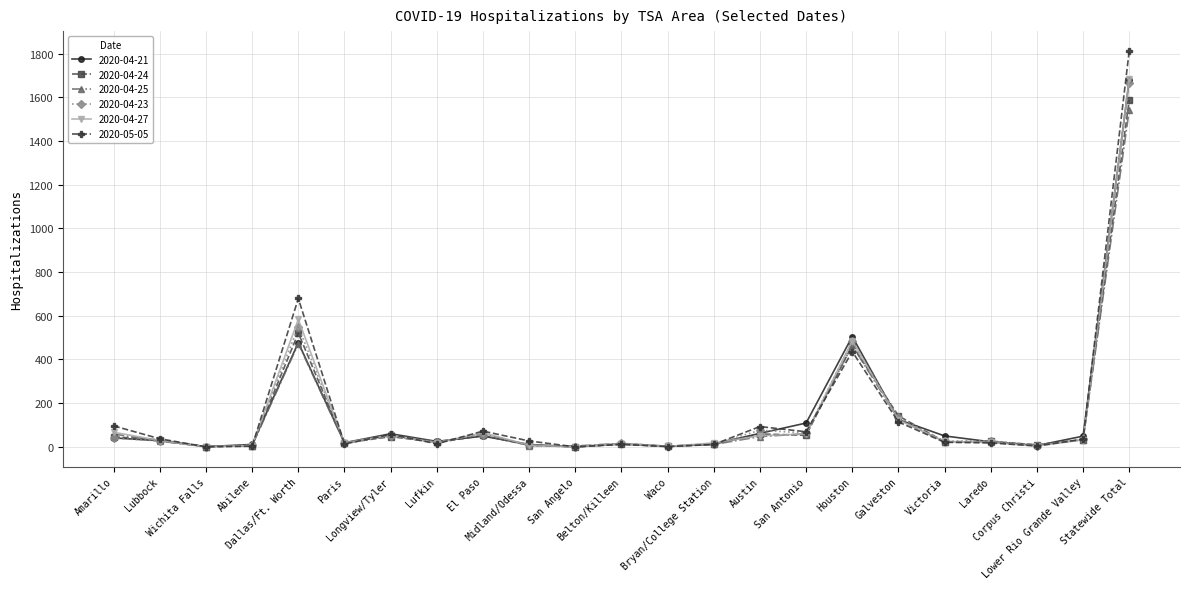

True or false: 2020-04-23 has more than 1 interior local peaks.

True